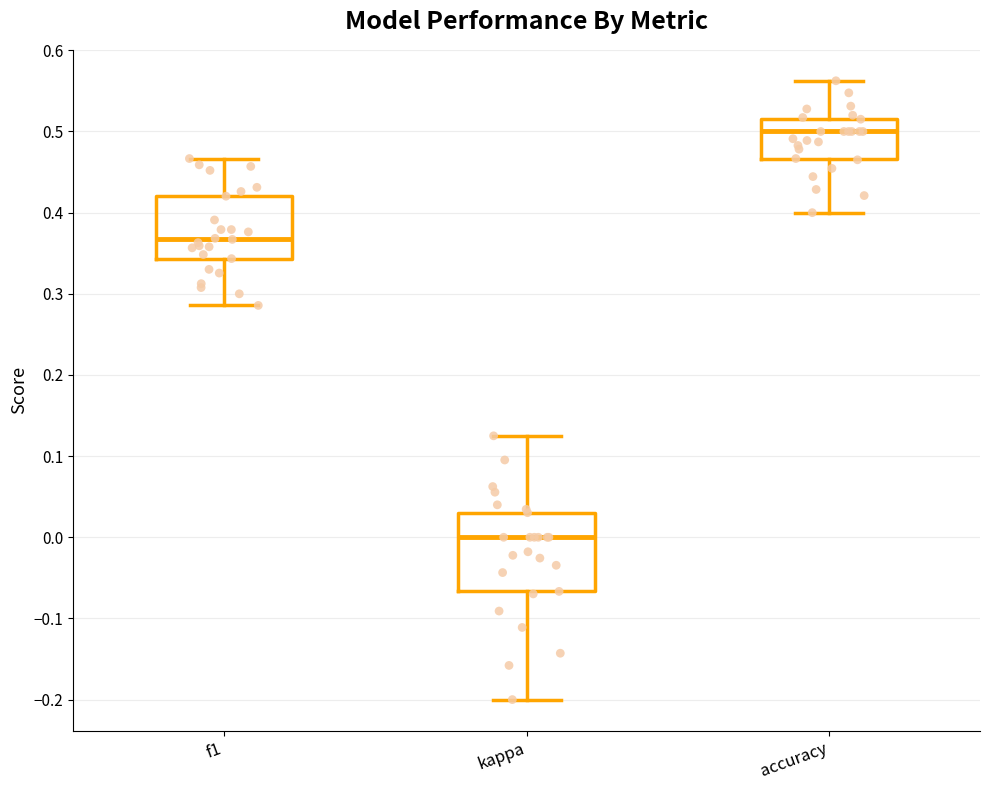

Where is the upper edge of the box for accuracy on the y-axis? The values are not printed on the chart, so give them approximately, as read against the axis.

0.52